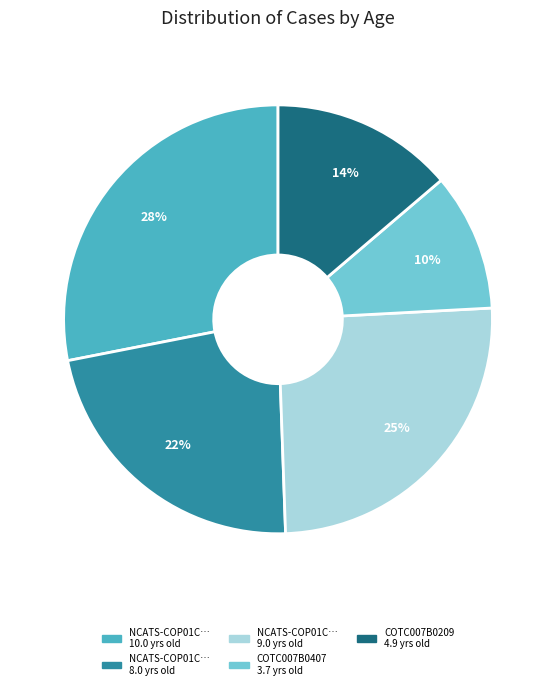

Does any single category account for the majority?

No